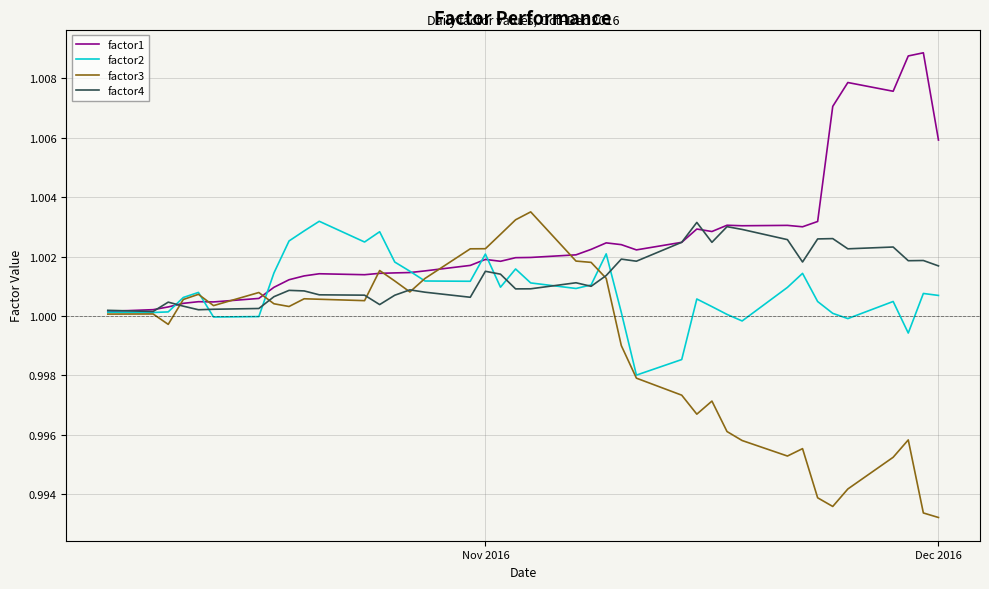

Which series has the largest total across all categories?

factor1